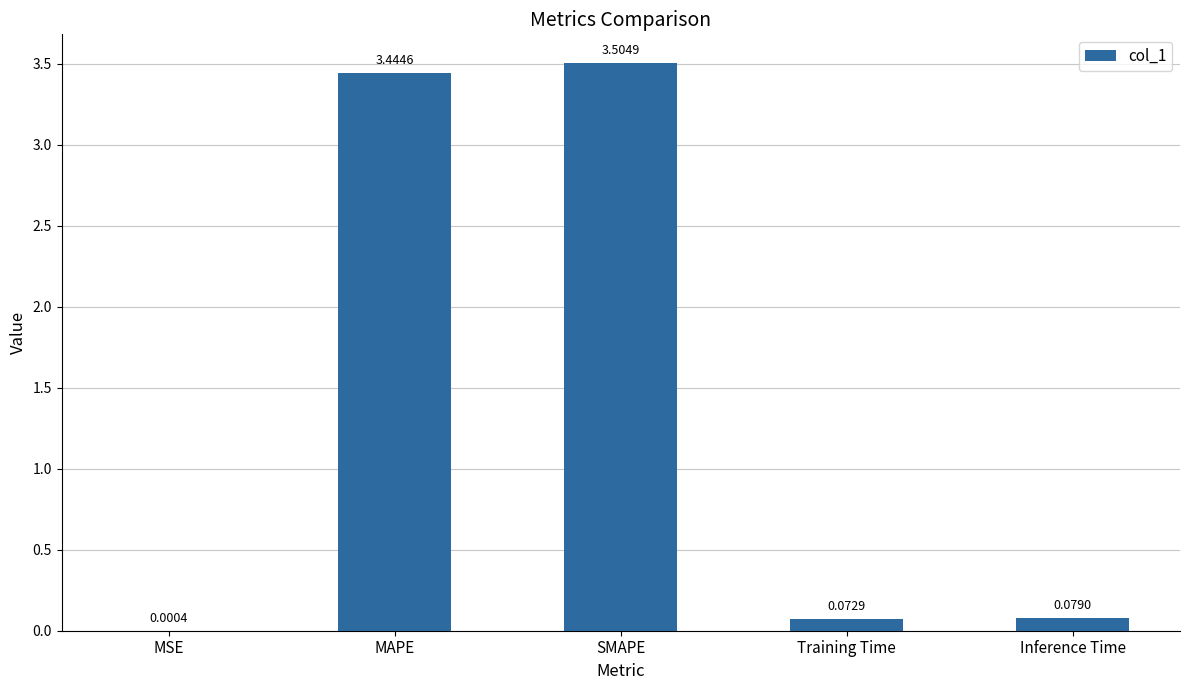

What value does the data have at SMAPE?

3.5